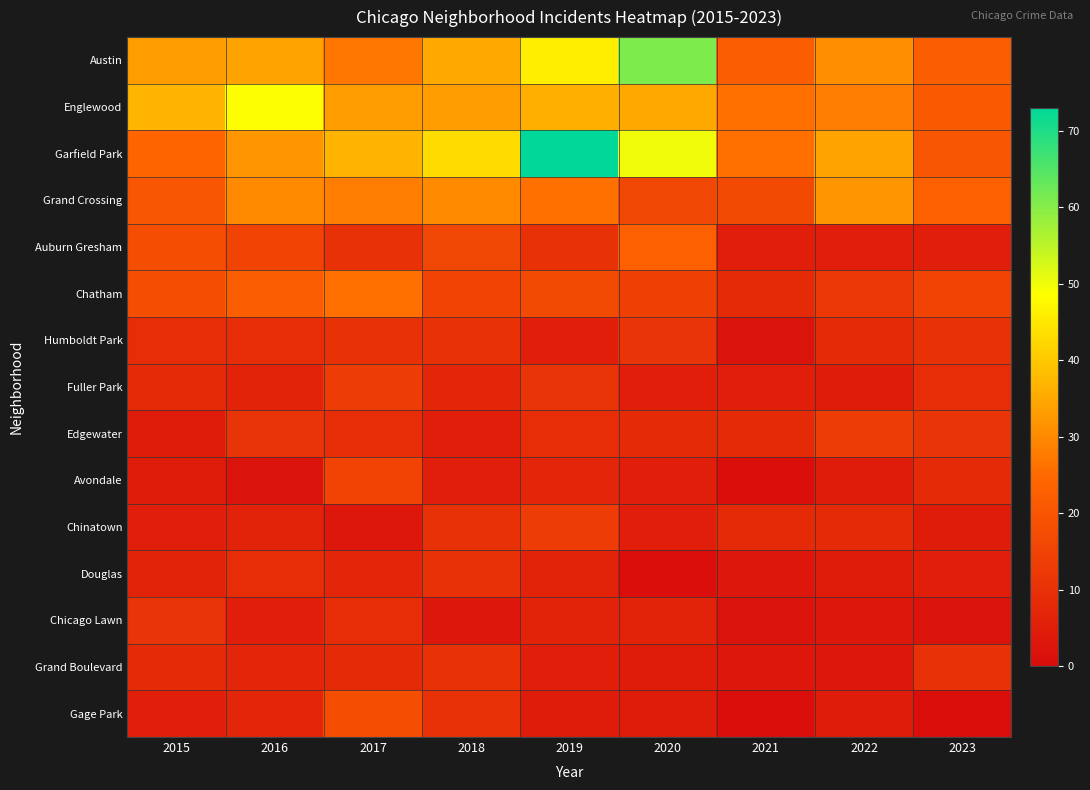

What is the total value across all series at 2015?

210